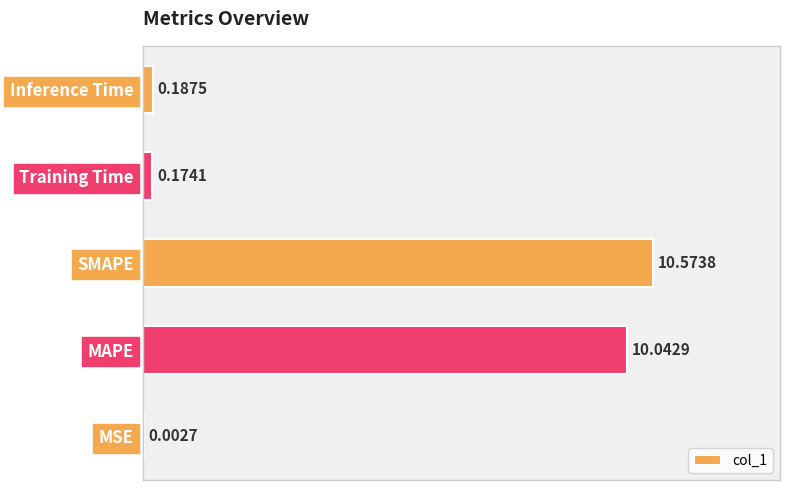

What is the change in value from MAPE to Training Time?

-9.9